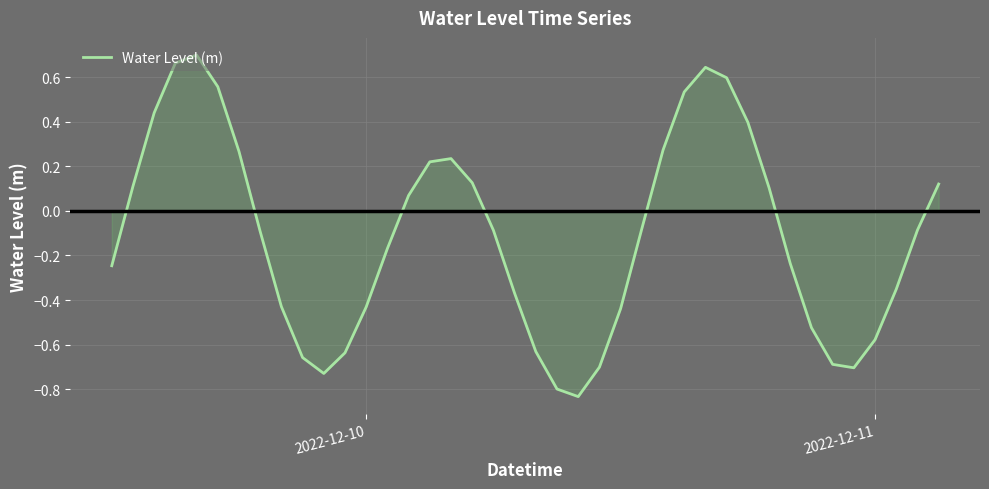

How many lines are shown in the chart?

1